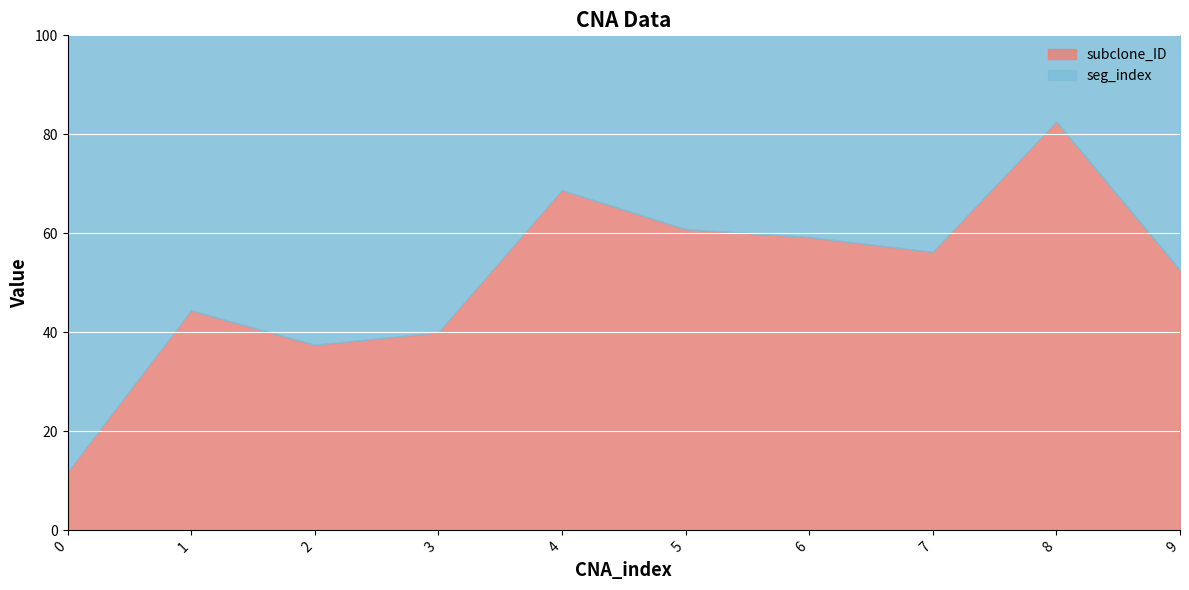

Is it true that subclone_ID equals 37.5 at 2?

True